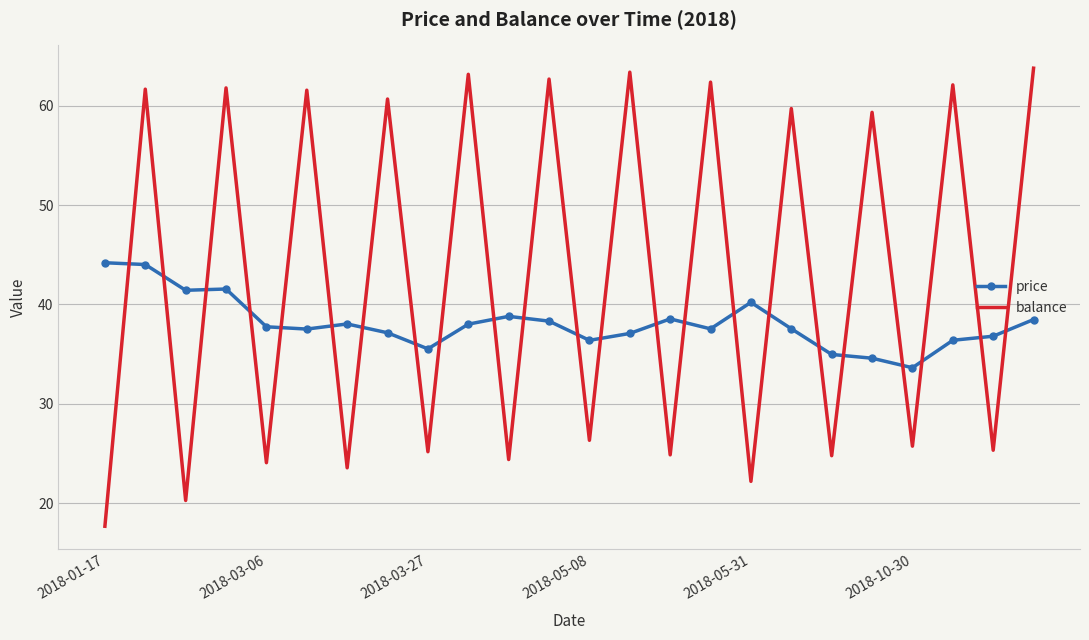

After their last crossing, which series has the higher values: price or balance?

balance